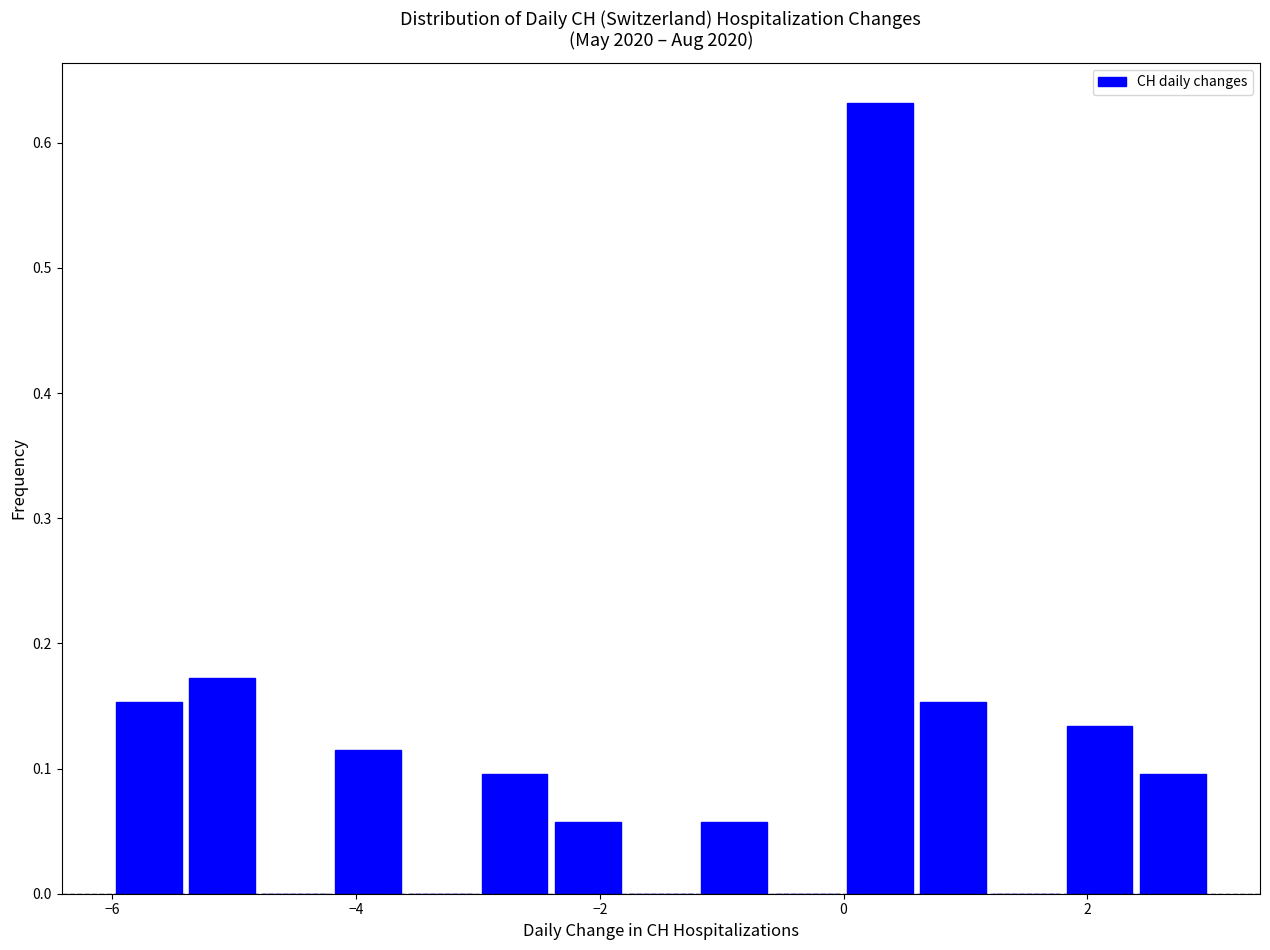

Around what value on the x-axis is the tallest bar? Give the approximate position of its centre, as read against the axis.

0.4